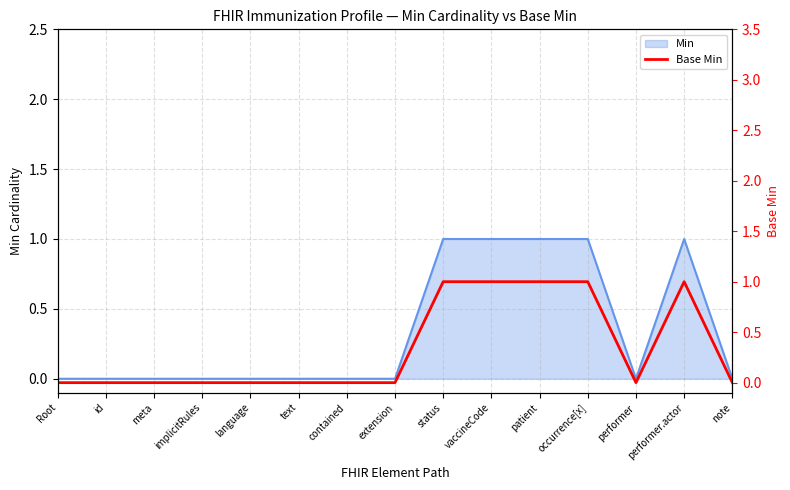

What position from the right is occurrence[x]?

4